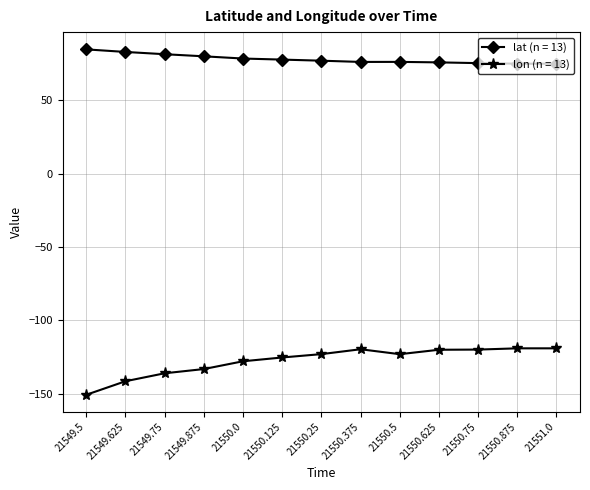

What is the difference between the maximum and minimum values in the lat (n = 13) series?

9.8